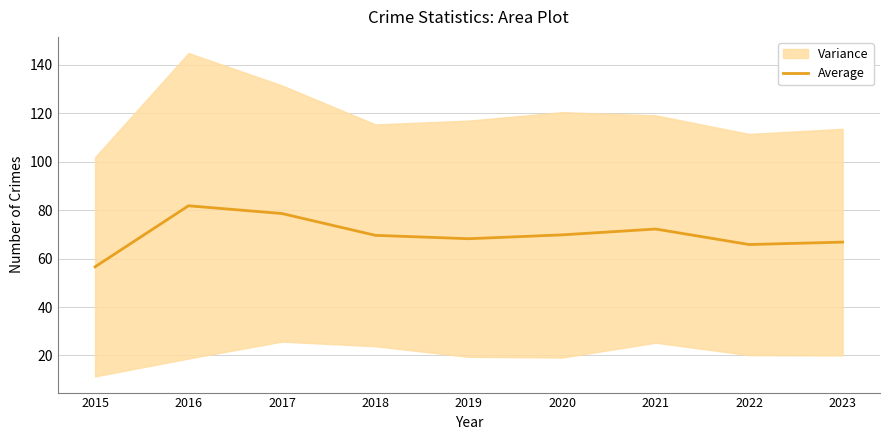

How many interior local peaks (higher than both neighbors) does the data have?

2